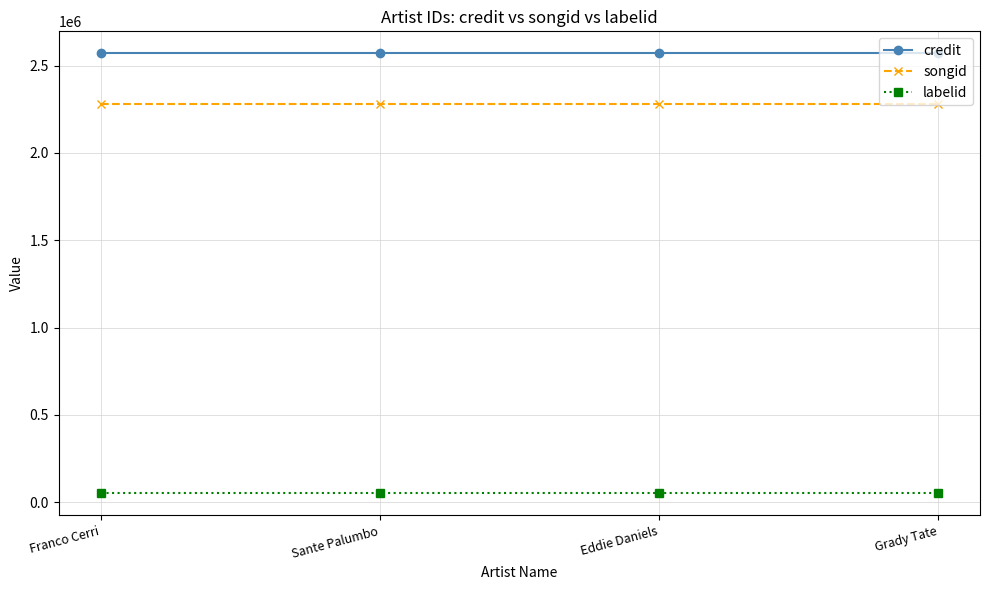

What is the maximum value for credit?

2570734